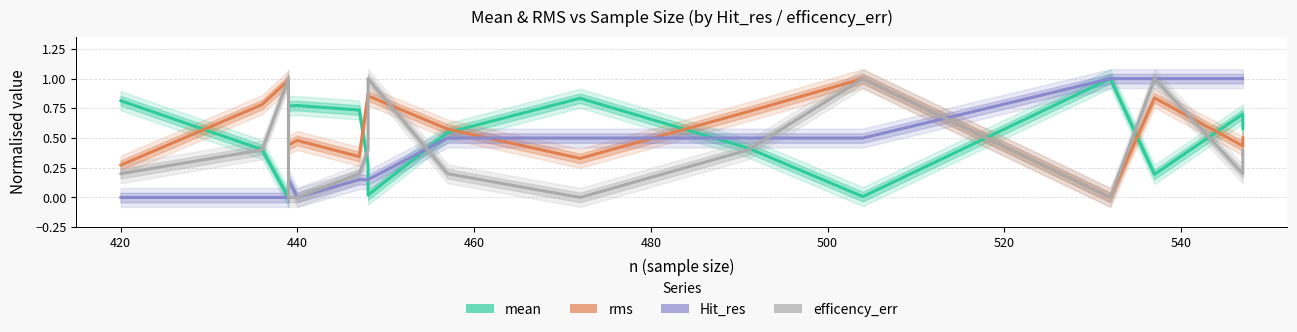

How many lines are shown in the chart?

4